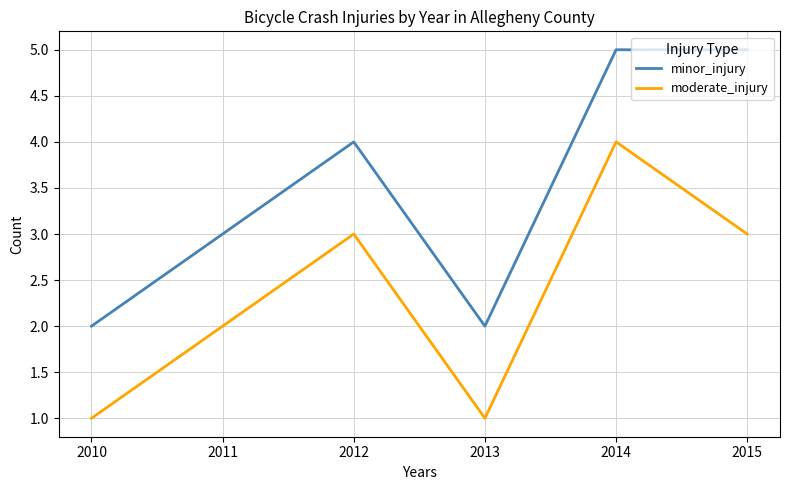

Is the value of minor_injury at 2012 greater than the value of moderate_injury at 2012?

Yes